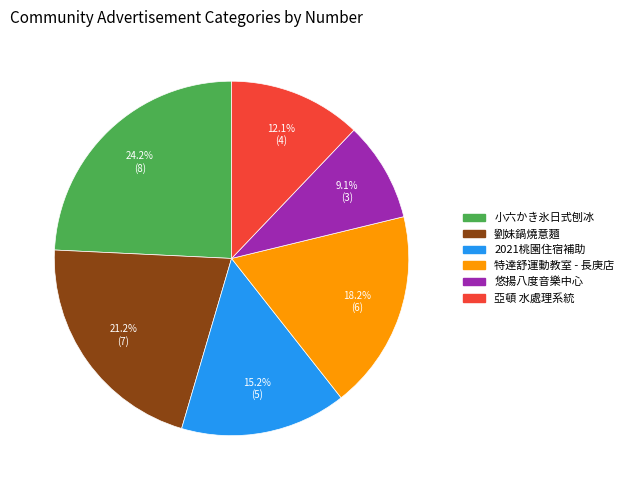

Between 悠揚八度音樂中心 and 小六かき氷日式刨冰, which is larger?

小六かき氷日式刨冰